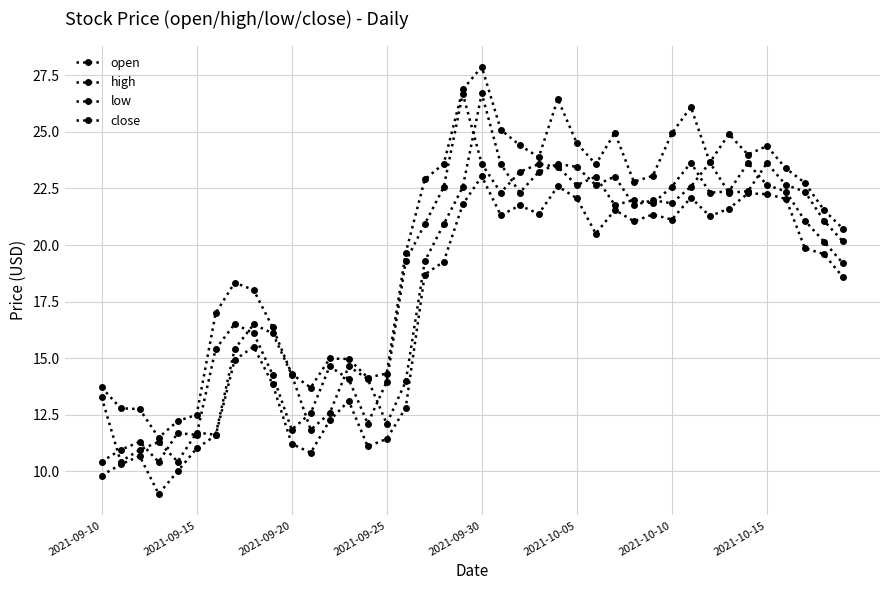

Is this an area chart (filled region under the line)?

No